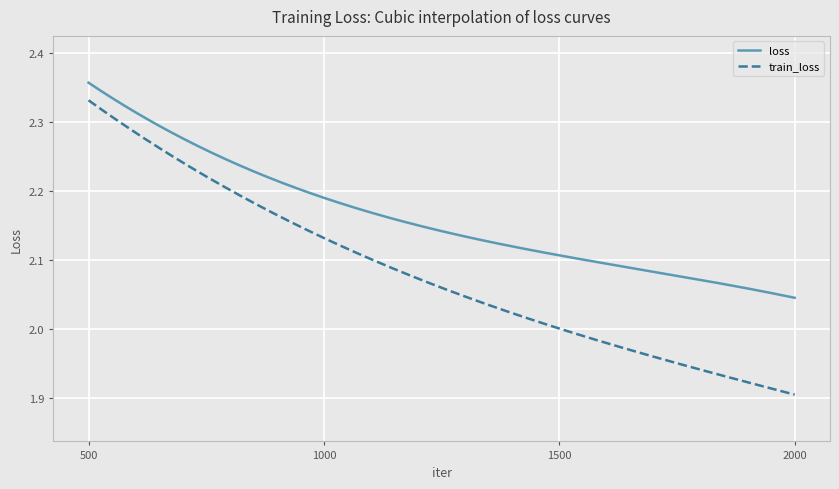

List the series in order of their peak value, lowest first.

train_loss, loss